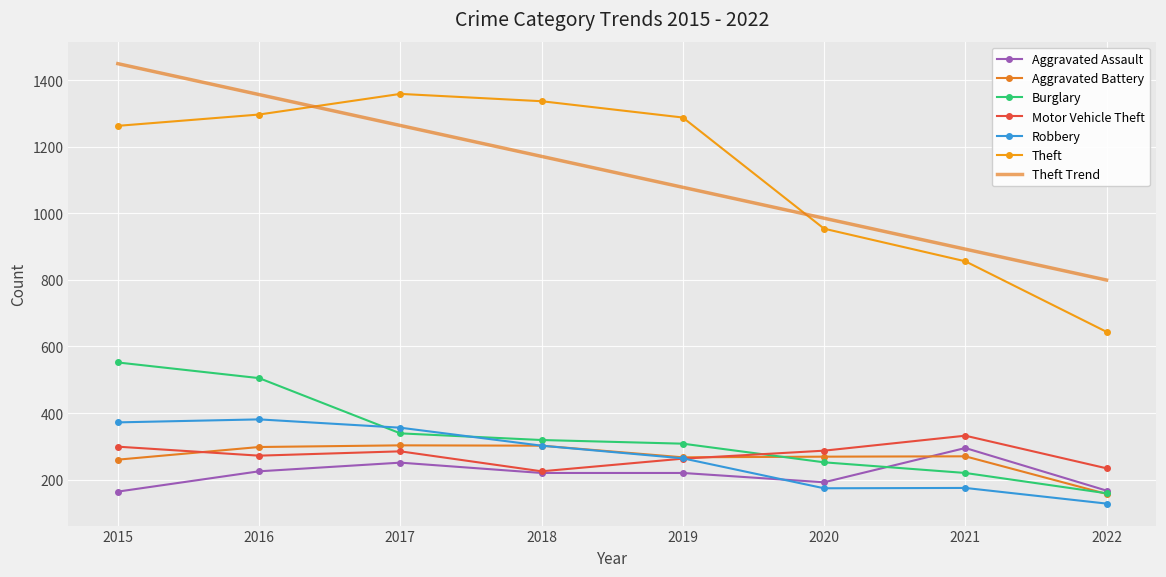

Reading left to right, what are all the values shown in this chart?

Aggravated Assault: 2015=164	2016=225	2017=251	2018=220	2019=220	2020=192	2021=295	2022=167
Aggravated Battery: 2015=260	2016=298	2017=303	2018=302	2019=267	2020=269	2021=270	2022=157
Burglary: 2015=552	2016=505	2017=339	2018=319	2019=308	2020=252	2021=220	2022=159
Motor Vehicle Theft: 2015=299	2016=272	2017=285	2018=225	2019=263	2020=287	2021=332	2022=234
Robbery: 2015=372	2016=381	2017=356	2018=302	2019=264	2020=174	2021=175	2022=128
Theft: 2015=1263	2016=1297	2017=1359	2018=1337	2019=1288	2020=954	2021=856	2022=644